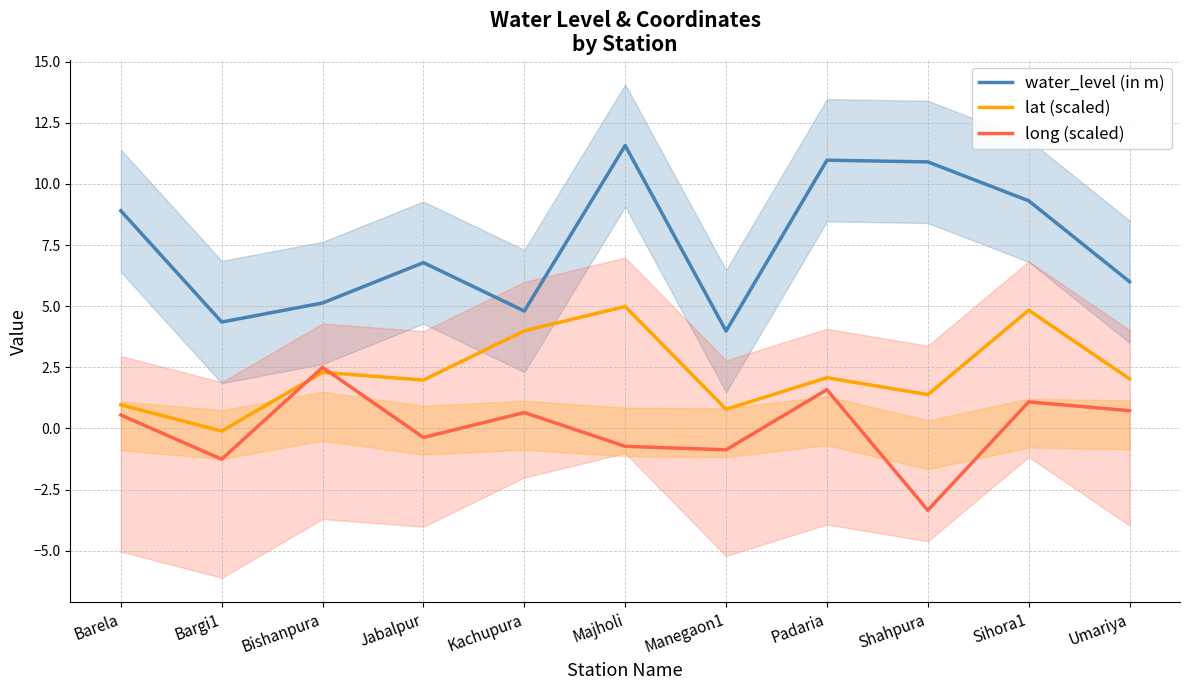

At which category does lat (scaled) reach its first local valley?

Bargi1